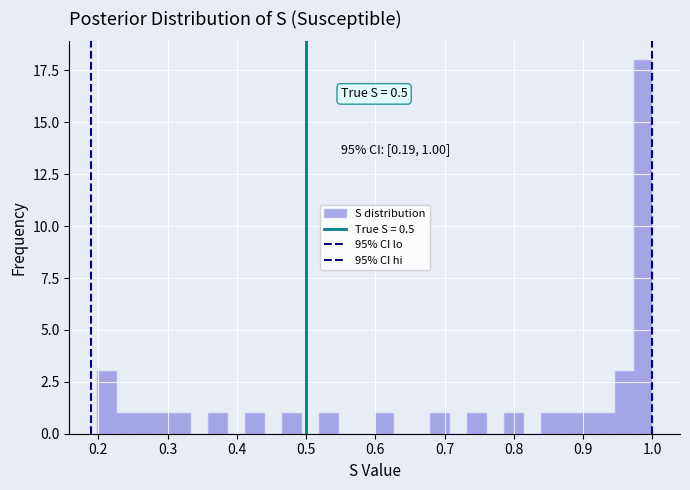

Around what value on the x-axis is the tallest bar? Give the approximate position of its centre, as read against the axis.

0.99